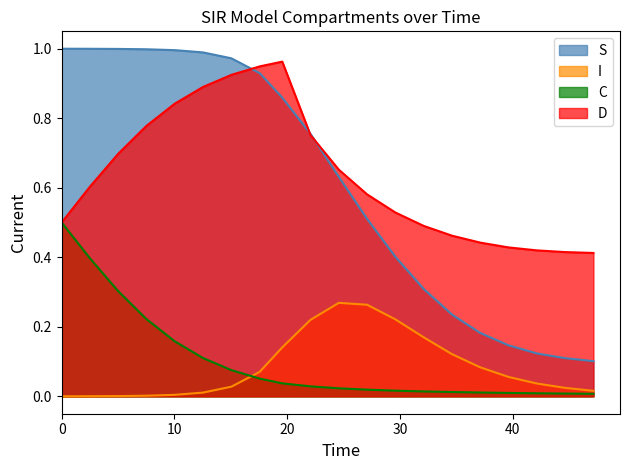

What is the sum of all C values?

2.0